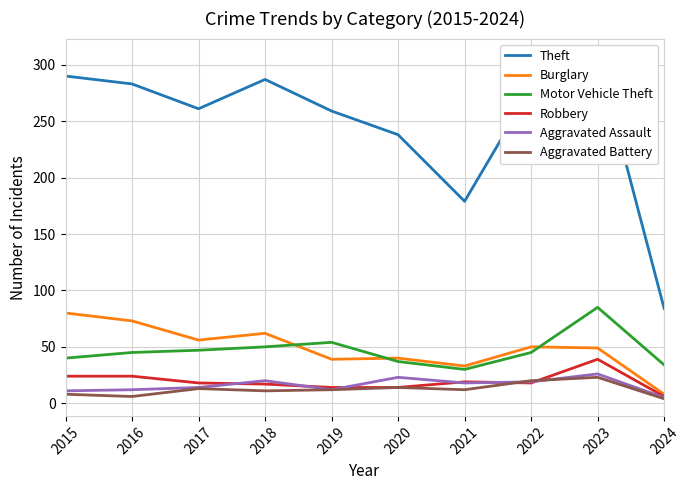

Between 2024 and 2020, which is larger?

2020